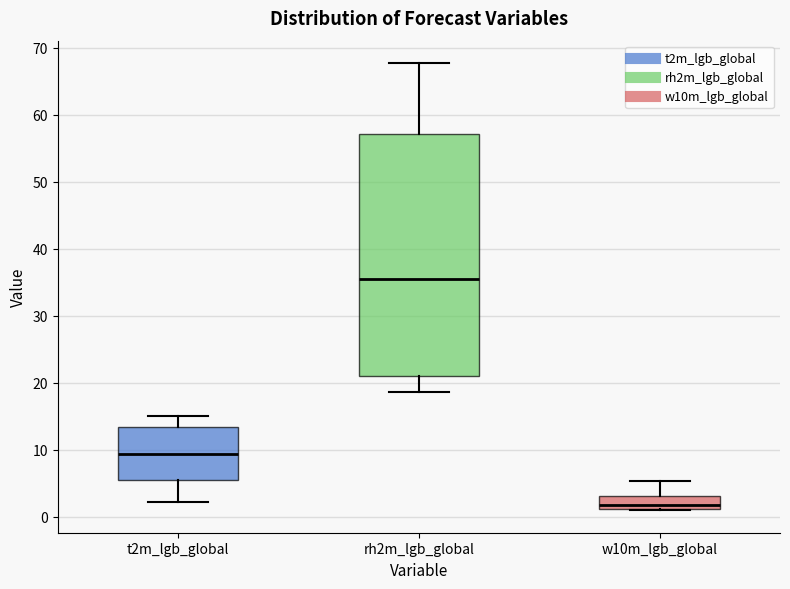

Reading left to right, transcribe this box plot: for each box, give where its median line is, the range the box spans, and where its two whiskers end, as read against the y-axis. The values are not printed on the chart, so give them approximately, as read against the axis.

t2m_lgb_global: median 9, box 5 to 13, whiskers 2 to 15
rh2m_lgb_global: median 35, box 21 to 57, whiskers 19 to 68
w10m_lgb_global: median 2, box 1 to 3, whiskers 1 to 5